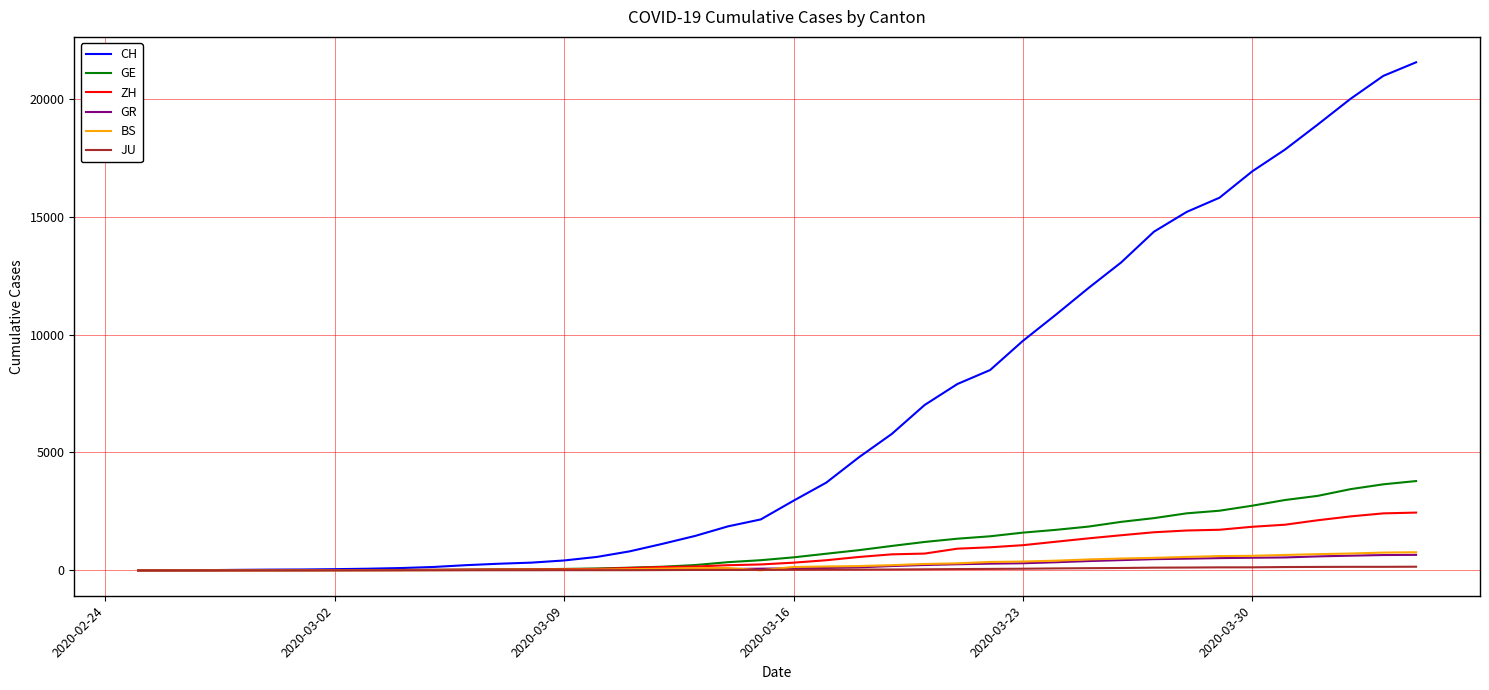

What is the highest value of the ZH series?

2450